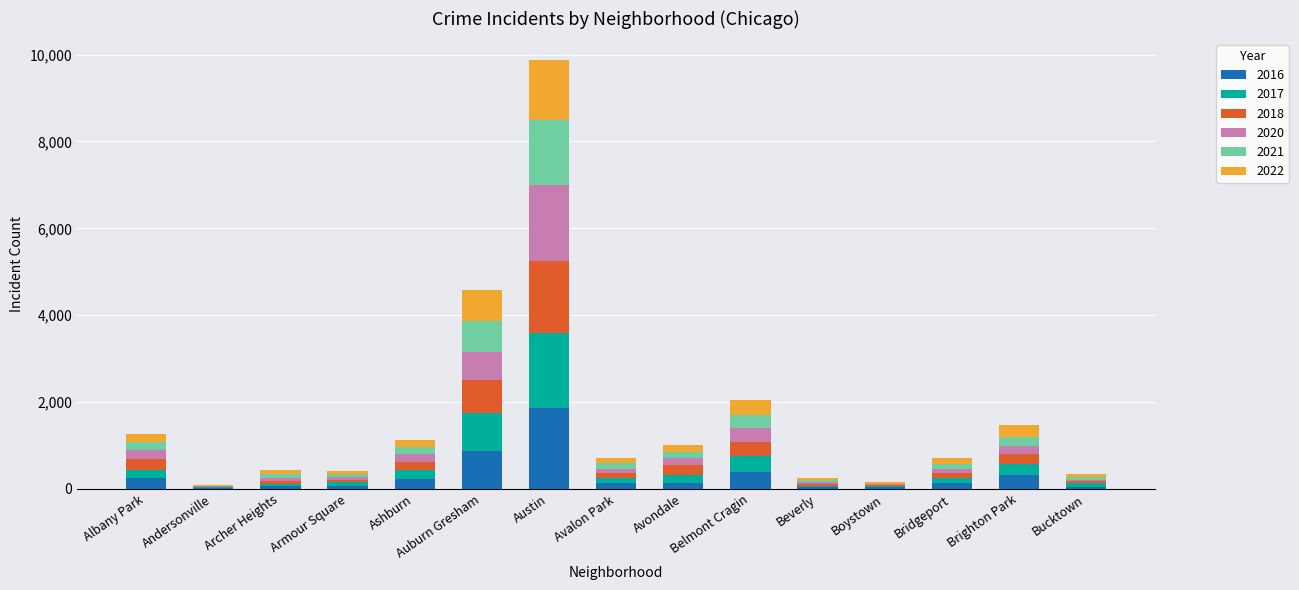

What is the total value across all series at Ashburn?

1119